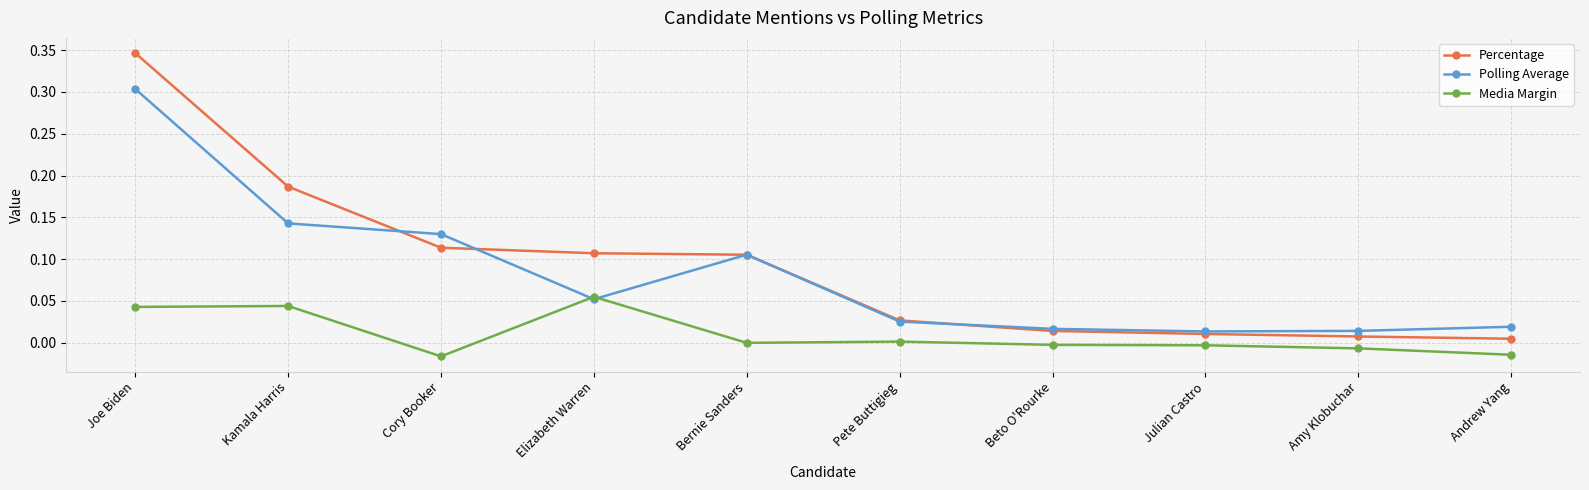

Rank the series by their maximum value, from highest to lowest.

Percentage, Polling Average, Media Margin